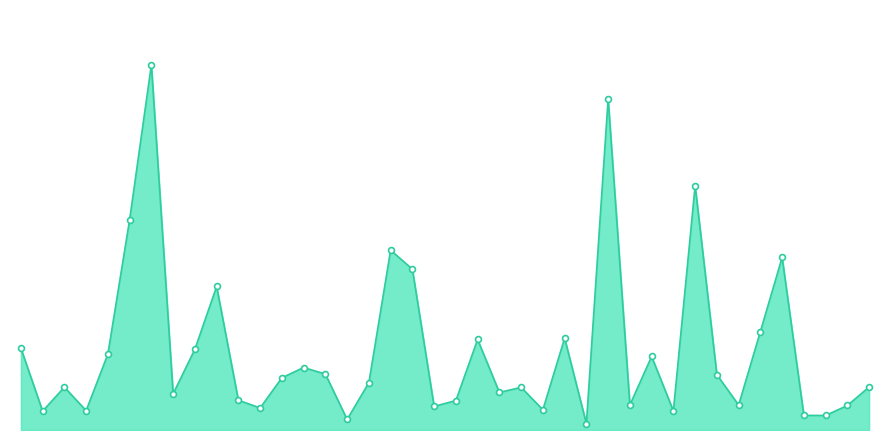

Does the chart have visible grid lines?

No